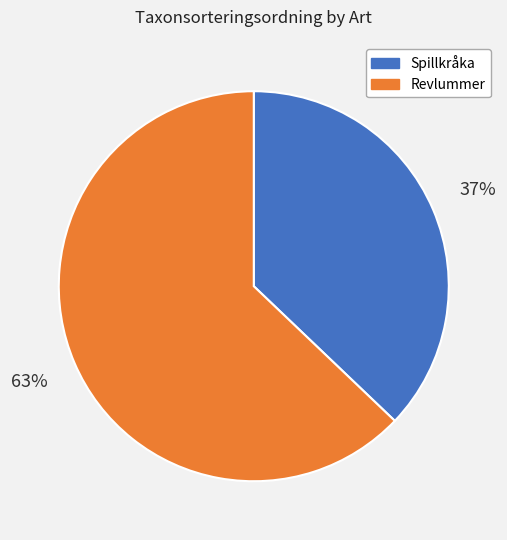

Does any single category account for the majority?

Yes